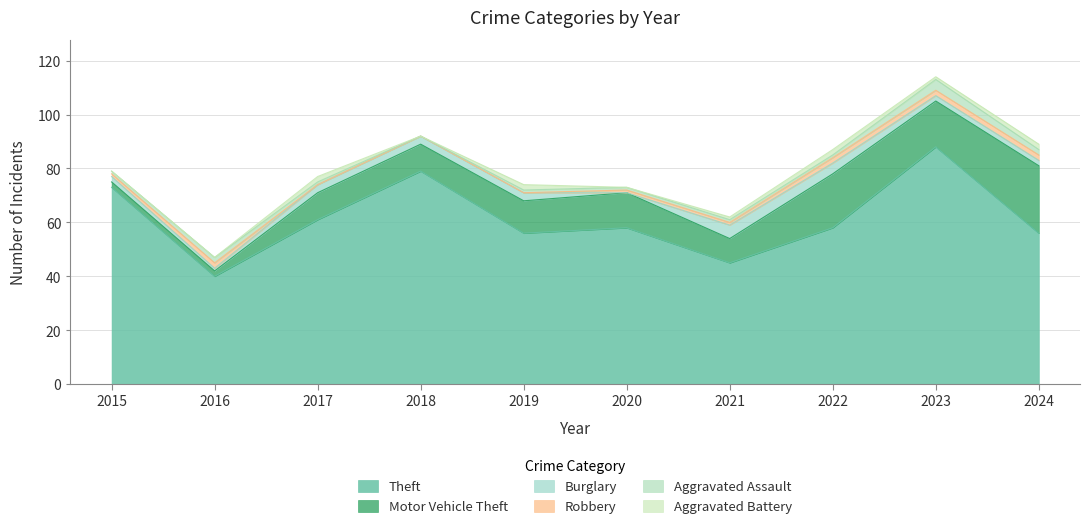

What is the spread (max minus min) of values at 2020?

58